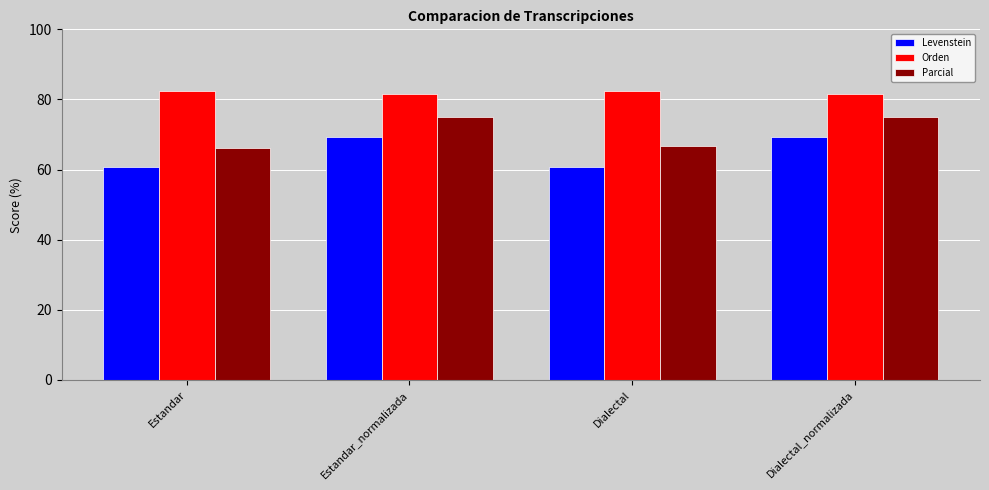

Rank the series at Estandar_normalizada from lowest to highest value.

Levenstein, Parcial, Orden